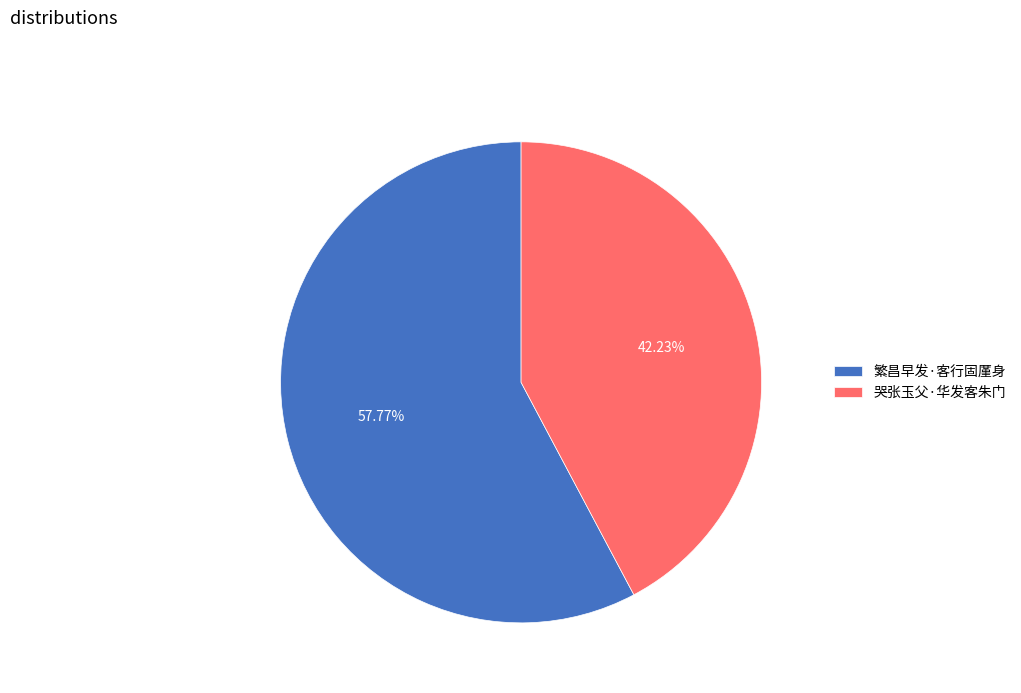

True or false: 繁昌早发·客行固厪身 accounts for 52% of the total.

False